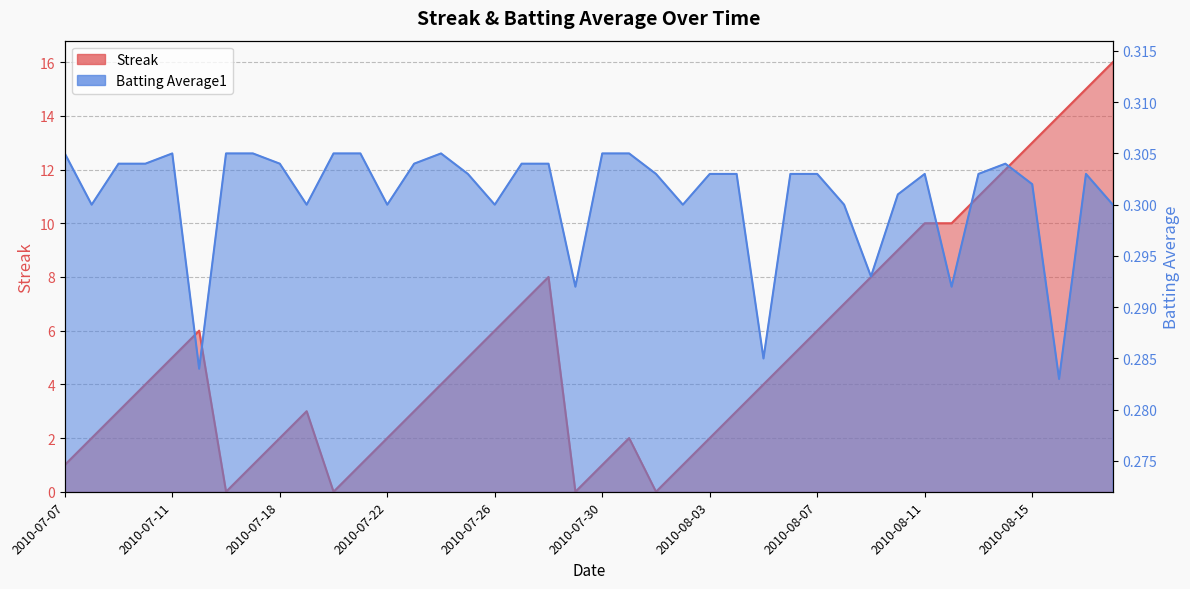

Is the value of Streak at 2010-08-06 greater than the value of Batting Average1 at 2010-08-05?

Yes